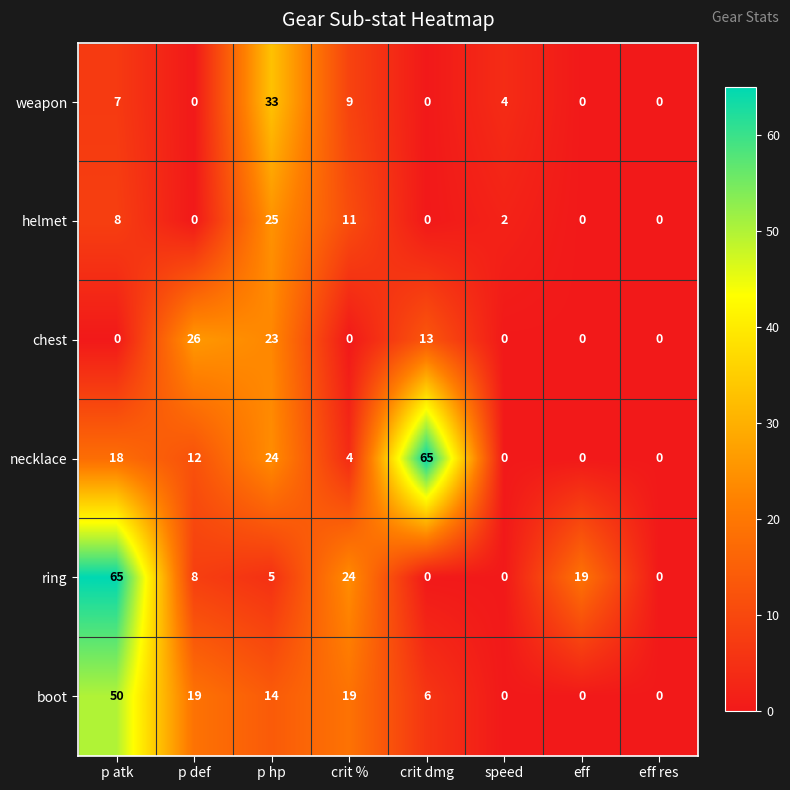

What is the average value of the weapon series?

7